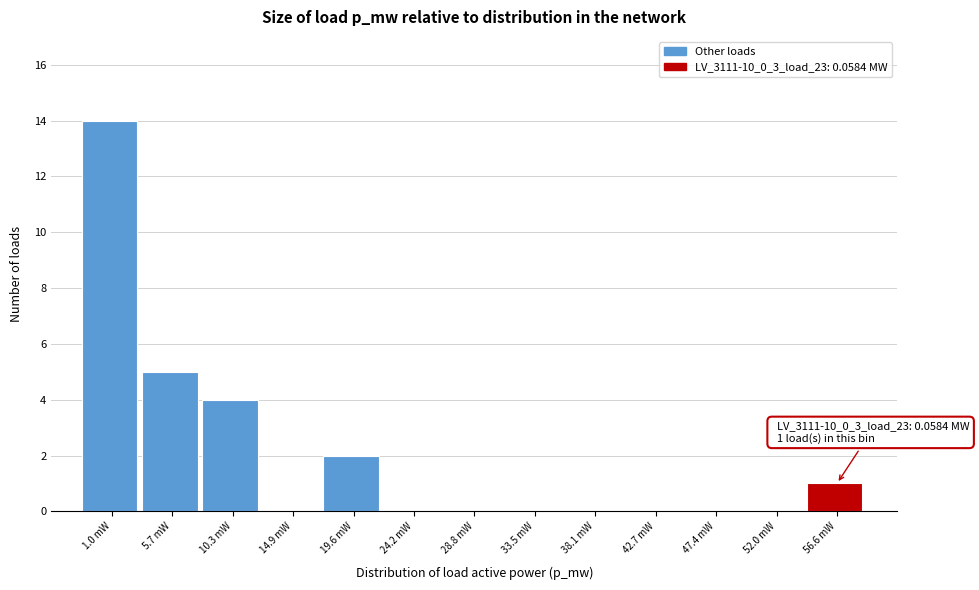

Reading left to right, what are all the values shown in this chart?

1.0 mW=14	5.7 mW=5	10.3 mW=4	14.9 mW=0	19.6 mW=2	24.2 mW=0	28.8 mW=0	33.5 mW=0	38.1 mW=0	42.7 mW=0	47.4 mW=0	52.0 mW=0	56.6 mW=1